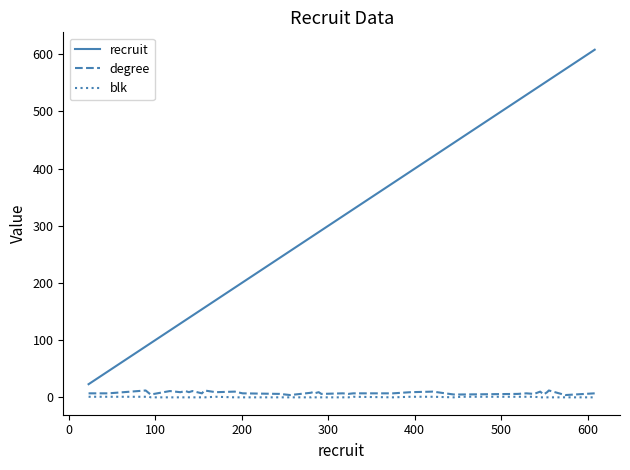

What is the maximum value shown in the chart?

608